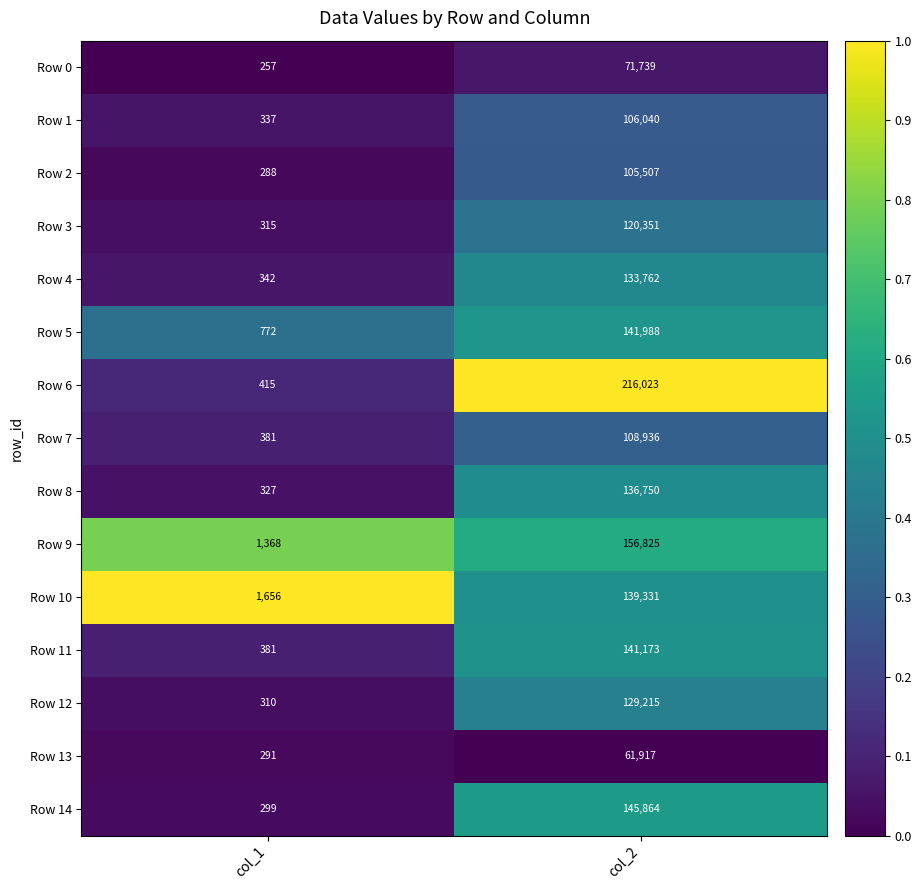

Where is Row 11 nearest to the value 70777?

col_1